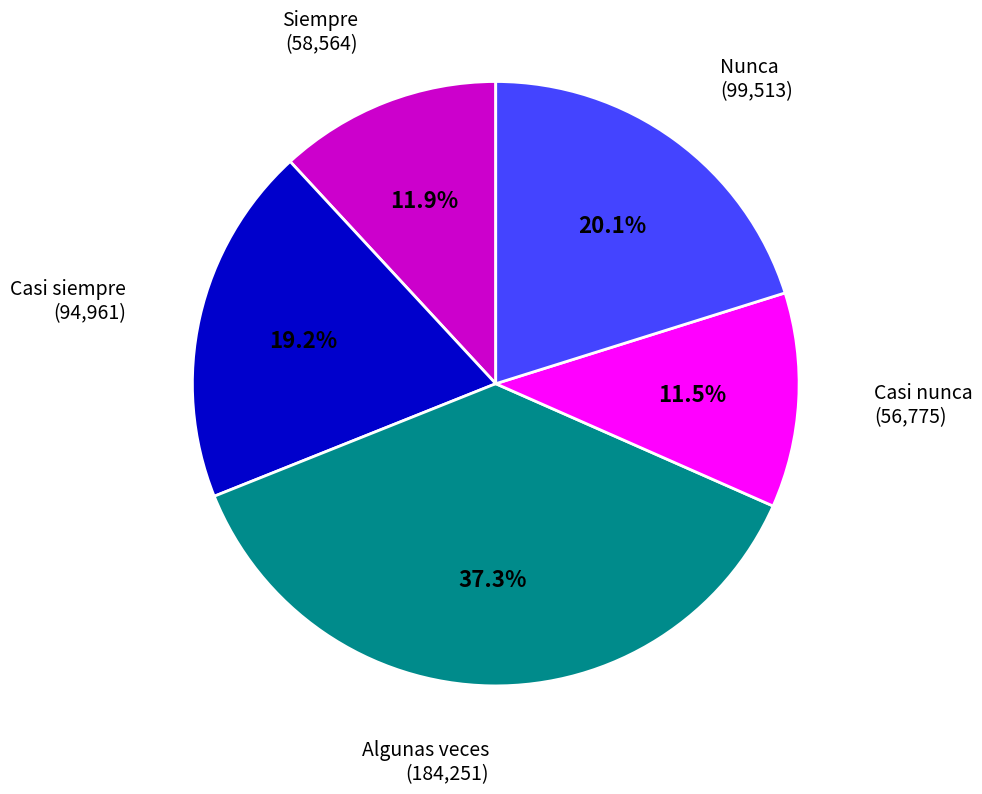

Does any single category account for the majority?

No